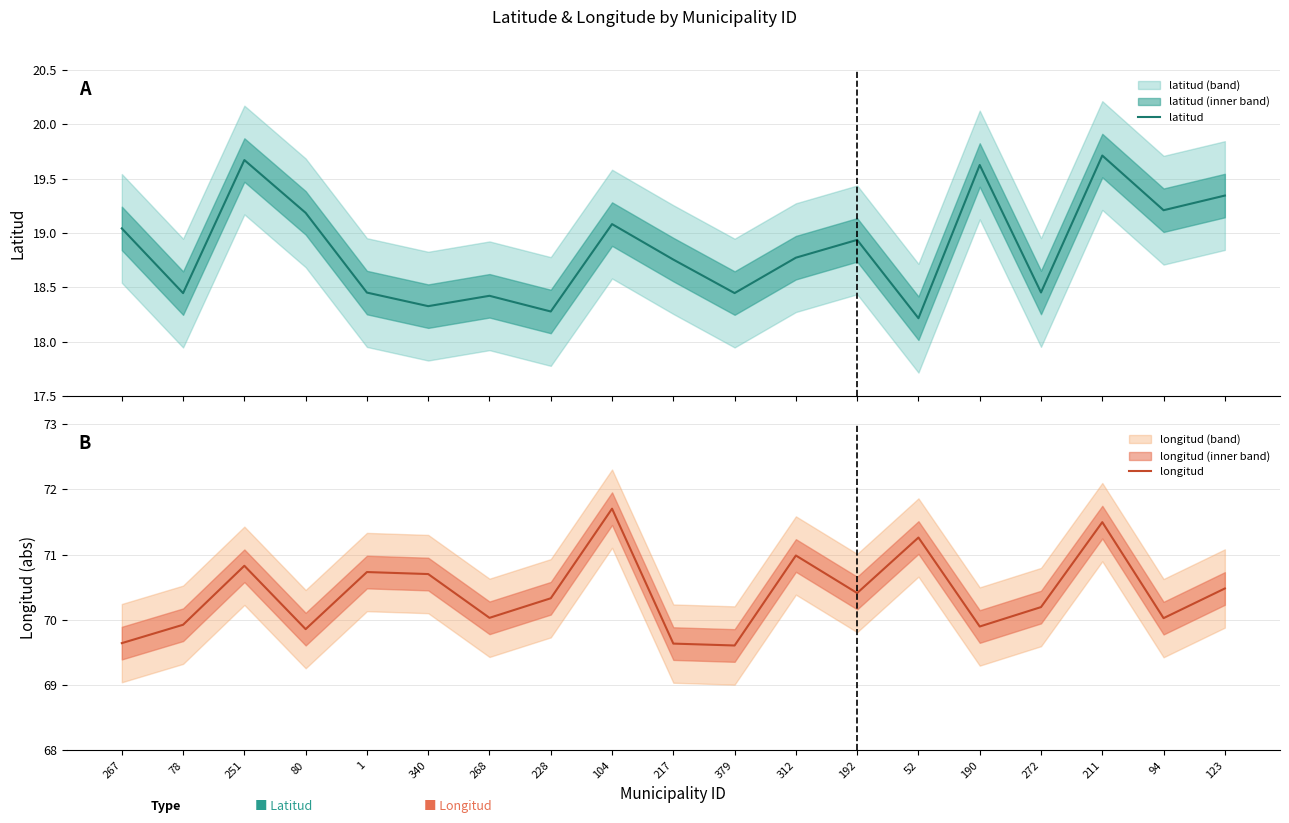

What is the label of the 8th point from the right?

312